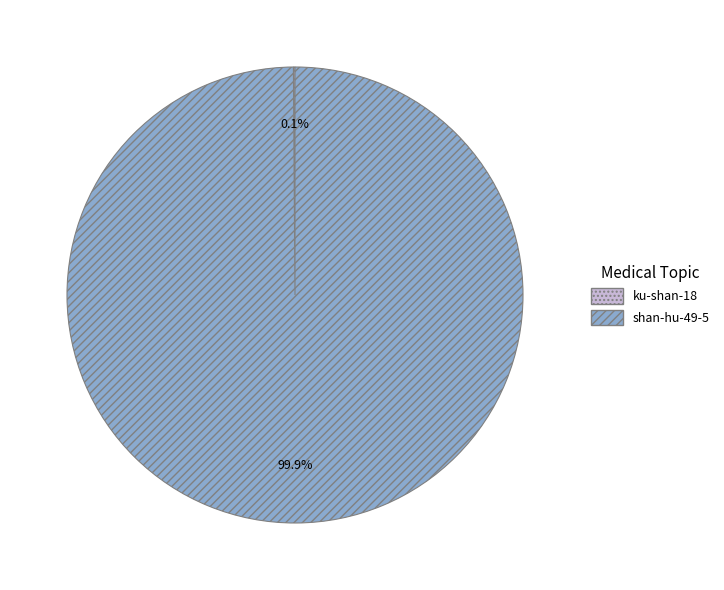

How much of the chart is everything except shan-hu-49-5?

0.1%